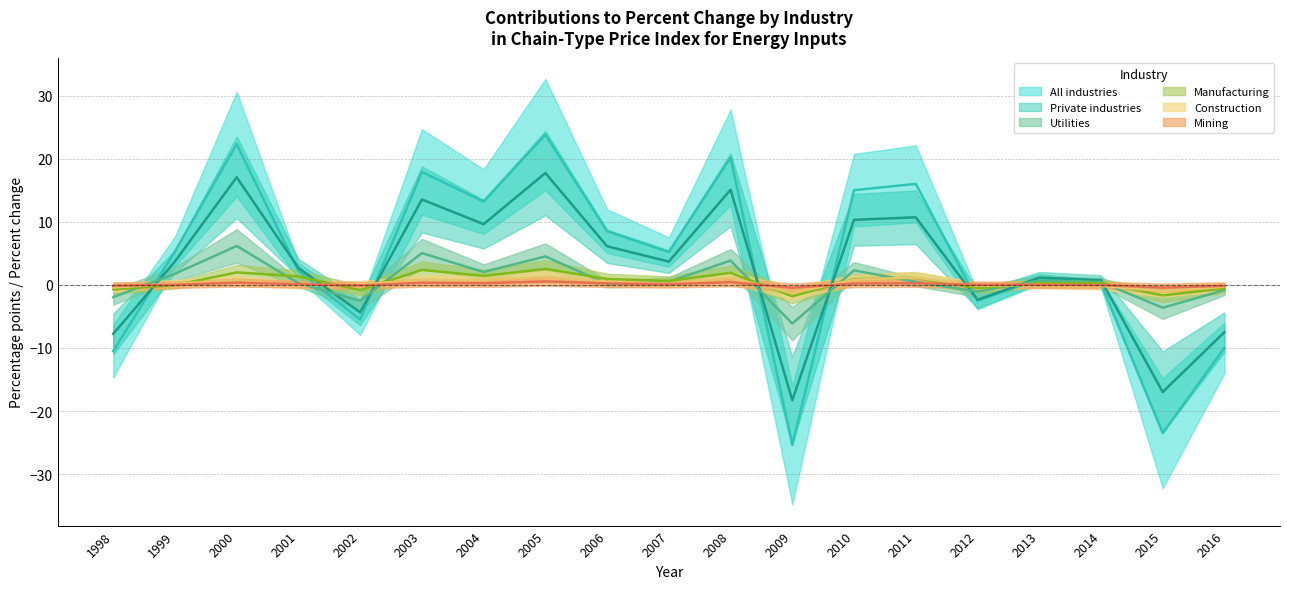

True or false: Utilities has more than 2 points higher than both neighbors.

True